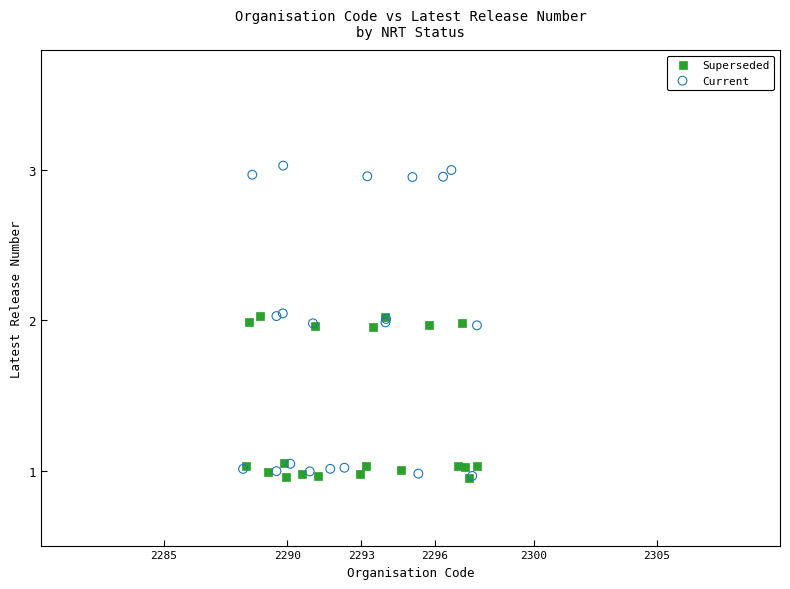

Which series contains the highest Y value?

Current